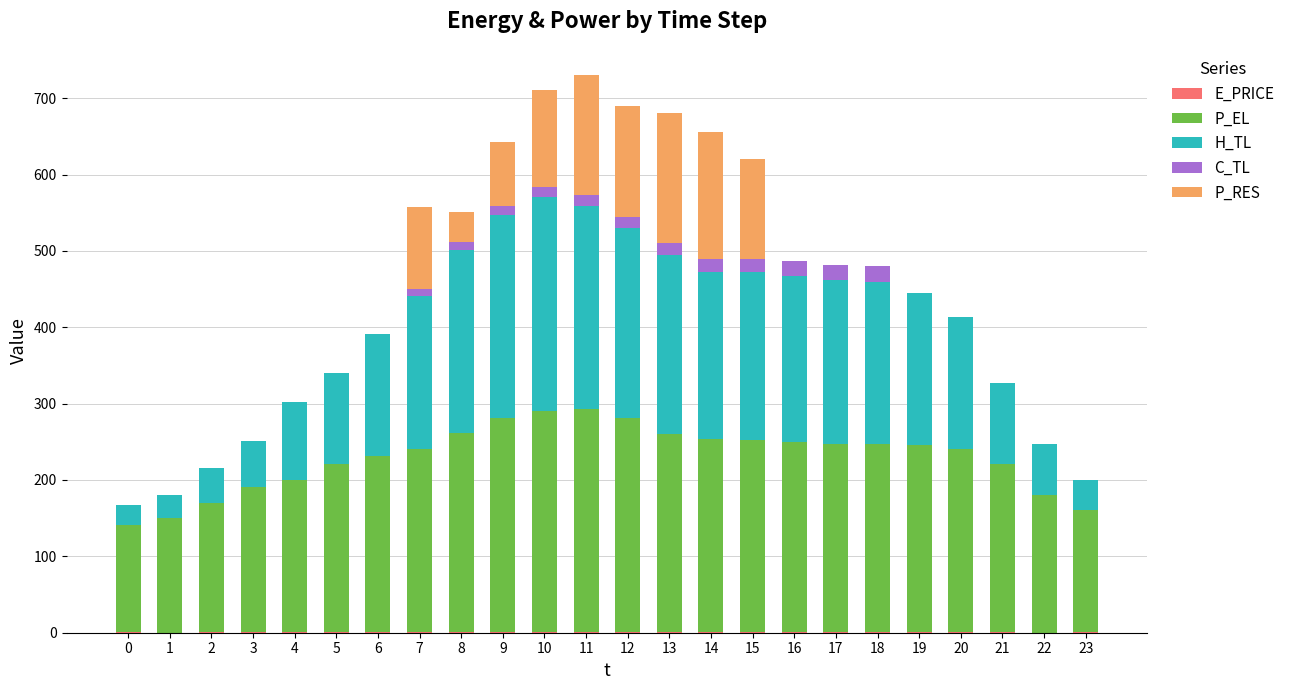

Does the chart contain stacked bars?

Yes